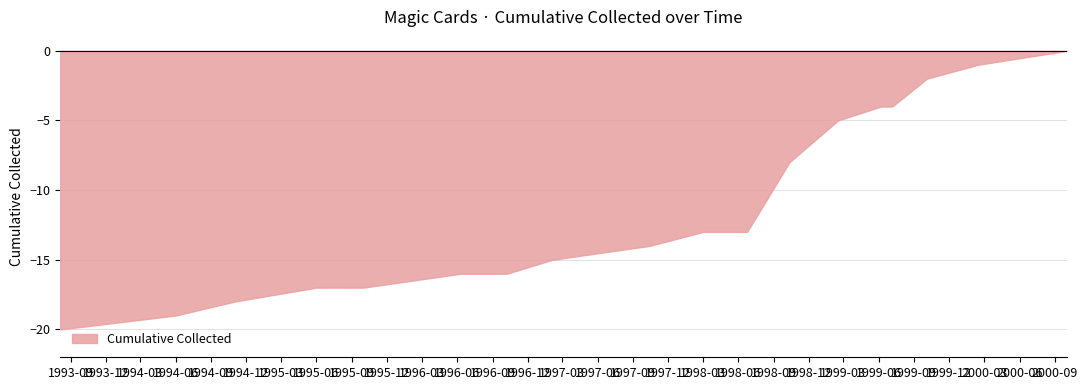

What is the smallest value displayed?

-20